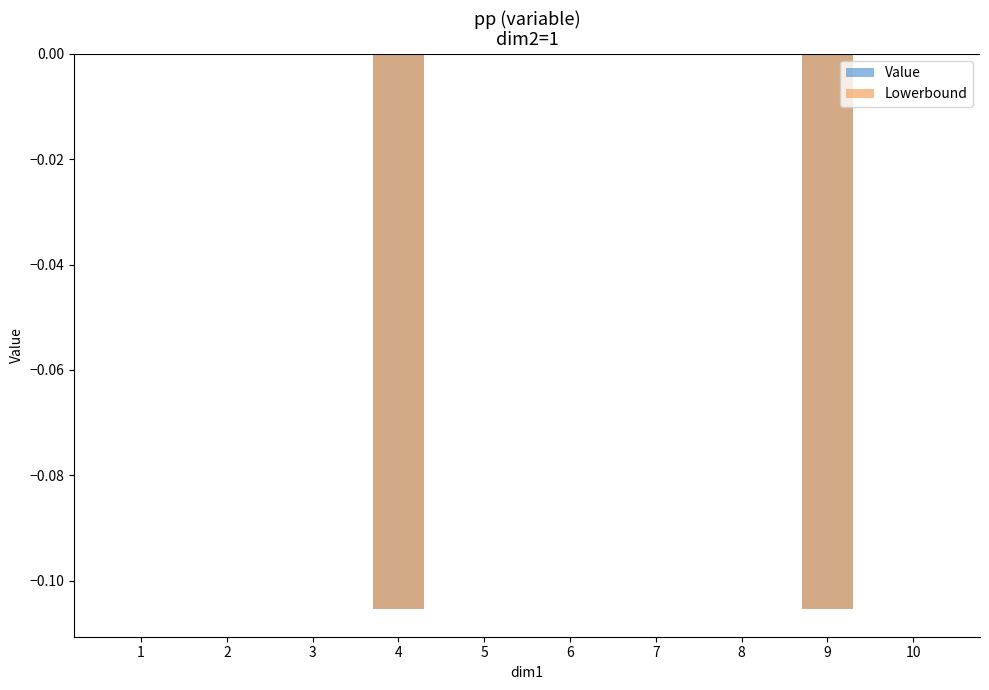

What is the difference between the maximum and second lowest values in the Value series?

0.1